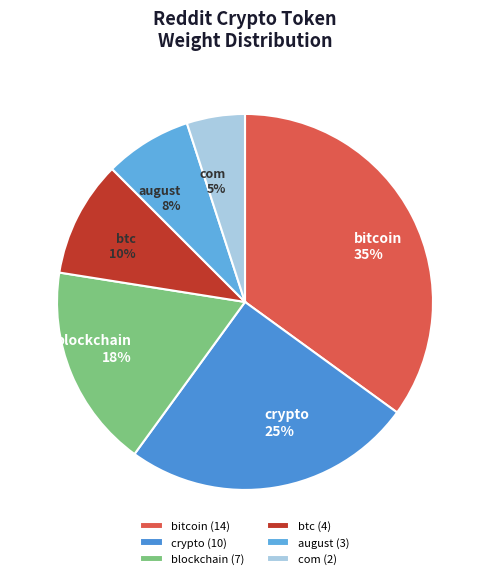

Which category has the smallest portion of the pie?

com